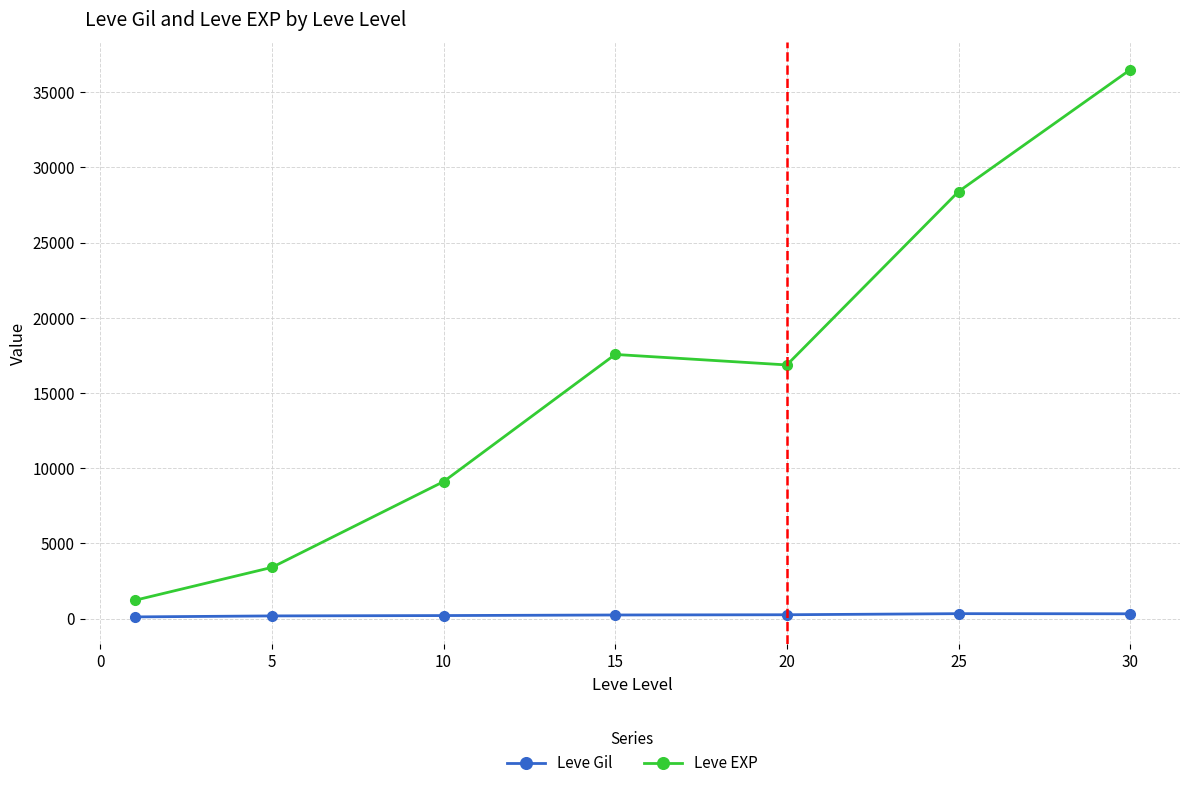

Rank the series by their maximum value, from lowest to highest.

Leve Gil, Leve EXP